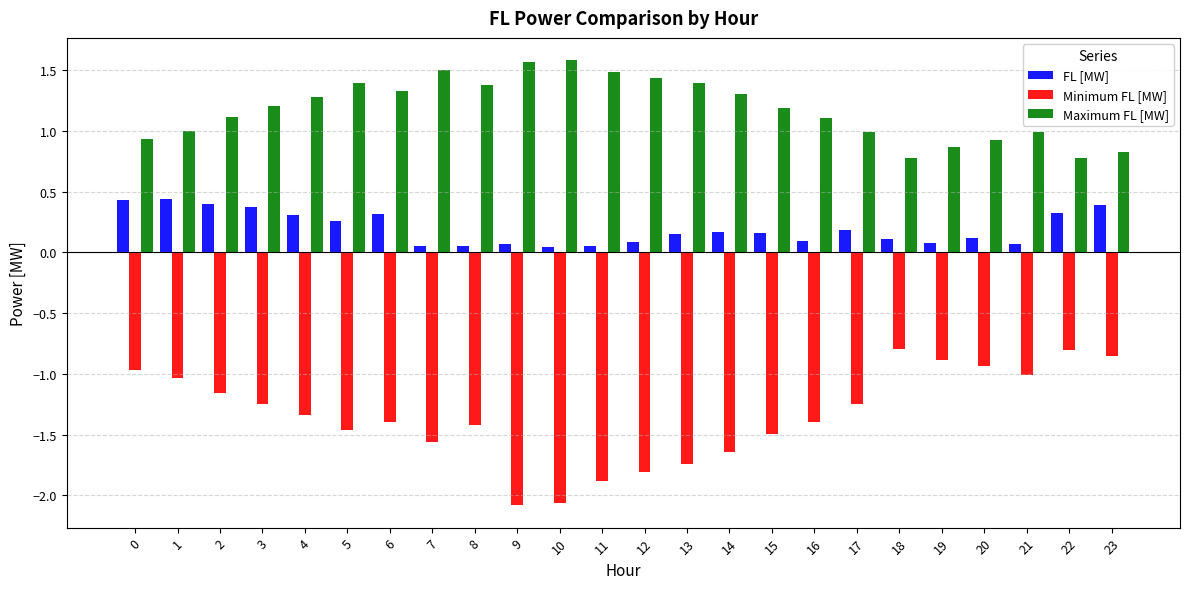

Which series has the largest range (max minus min)?

Minimum FL [MW]